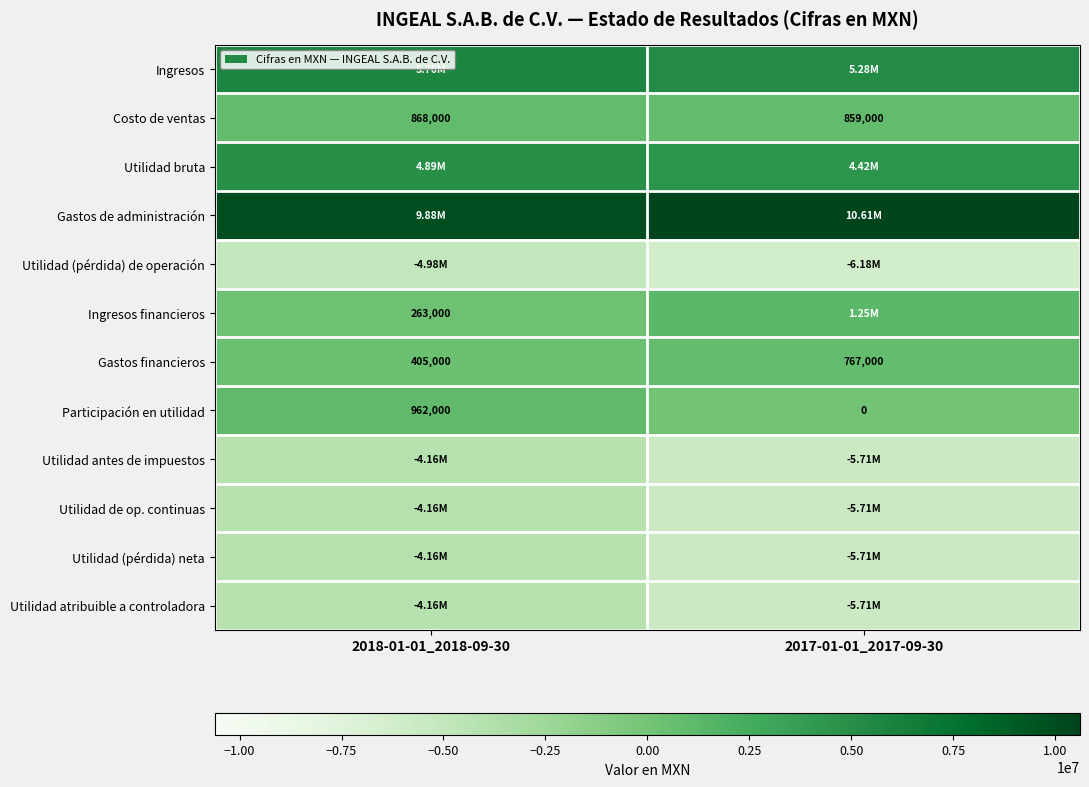

List the labels in order of Costo de ventas value, smallest first.

2017-01-01_2017-09-30, 2018-01-01_2018-09-30